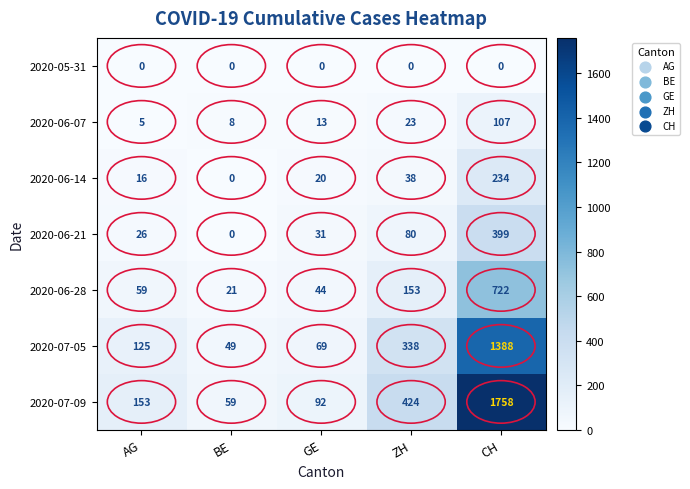

Which category has the lowest value in the 2020-06-21 series?

BE